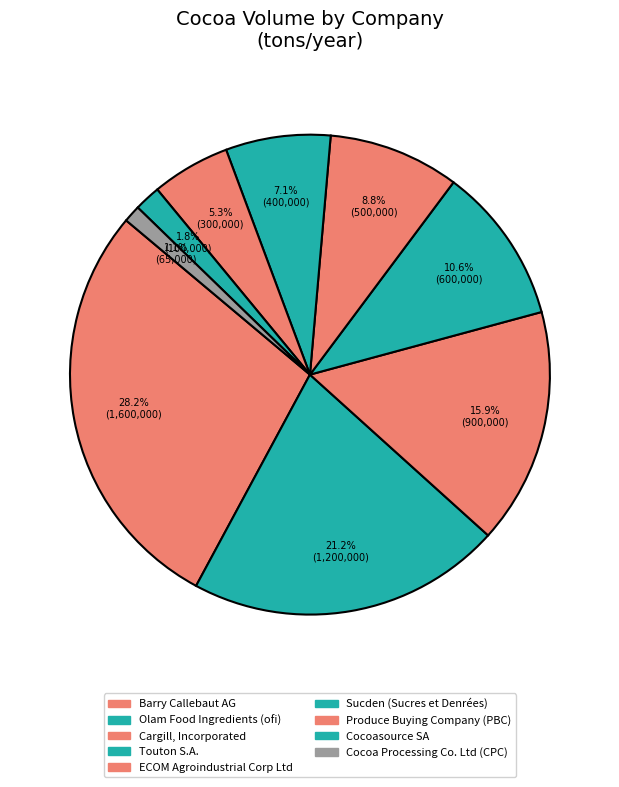

To the nearest percent, what is the combined percentage of Barry Callebaut AG and Cocoa Processing Co. Ltd (CPC)?

29%